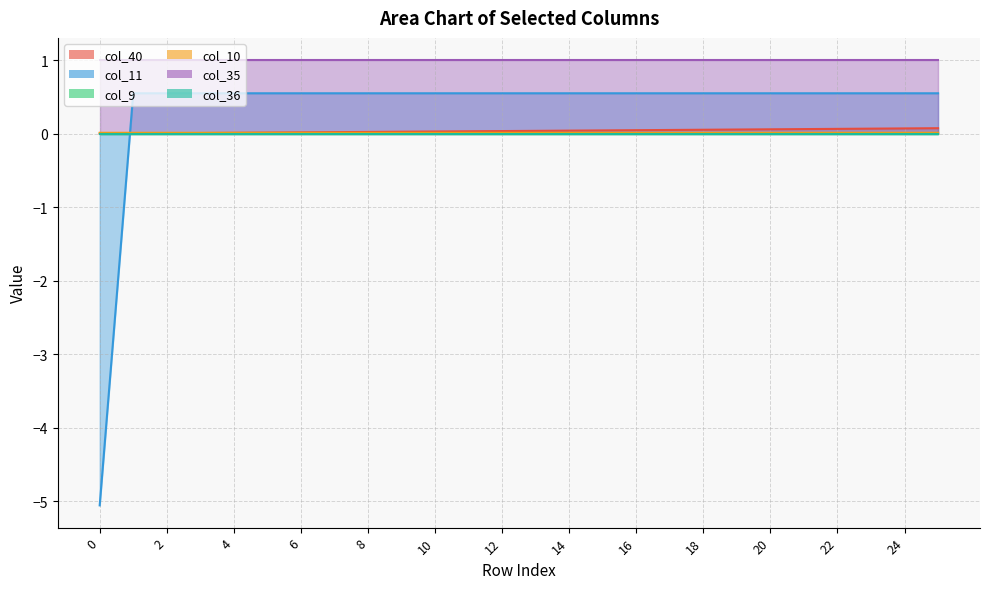

True or false: col_11 has more than 0 points higher than both neighbors.

False